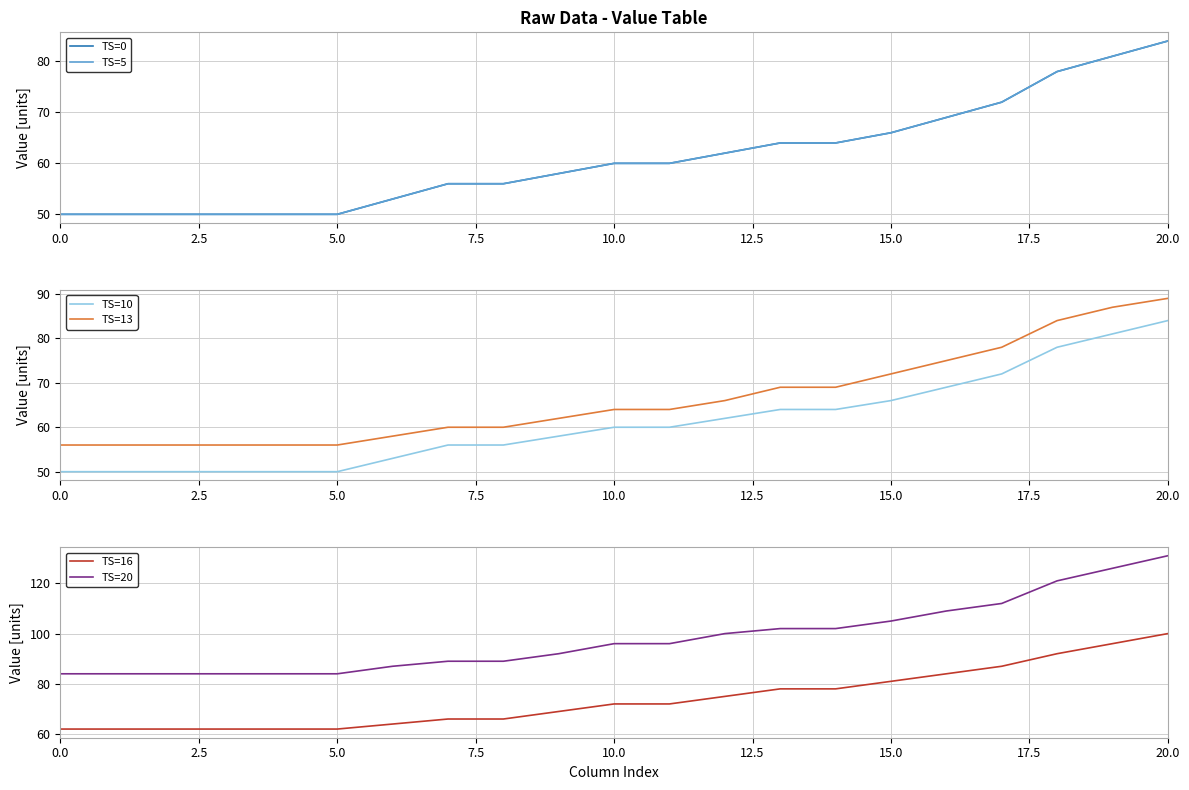

Rank the series by their maximum value, from highest to lowest.

TS=20, TS=16, TS=13, TS=0, TS=5, TS=10